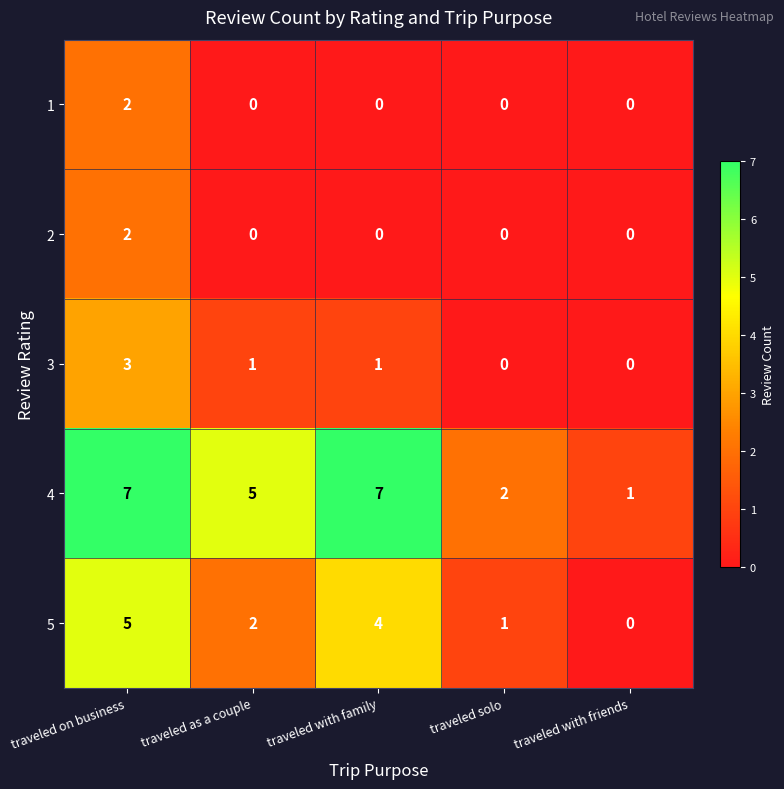

Is it true that 3 equals 1 at traveled with family?

True